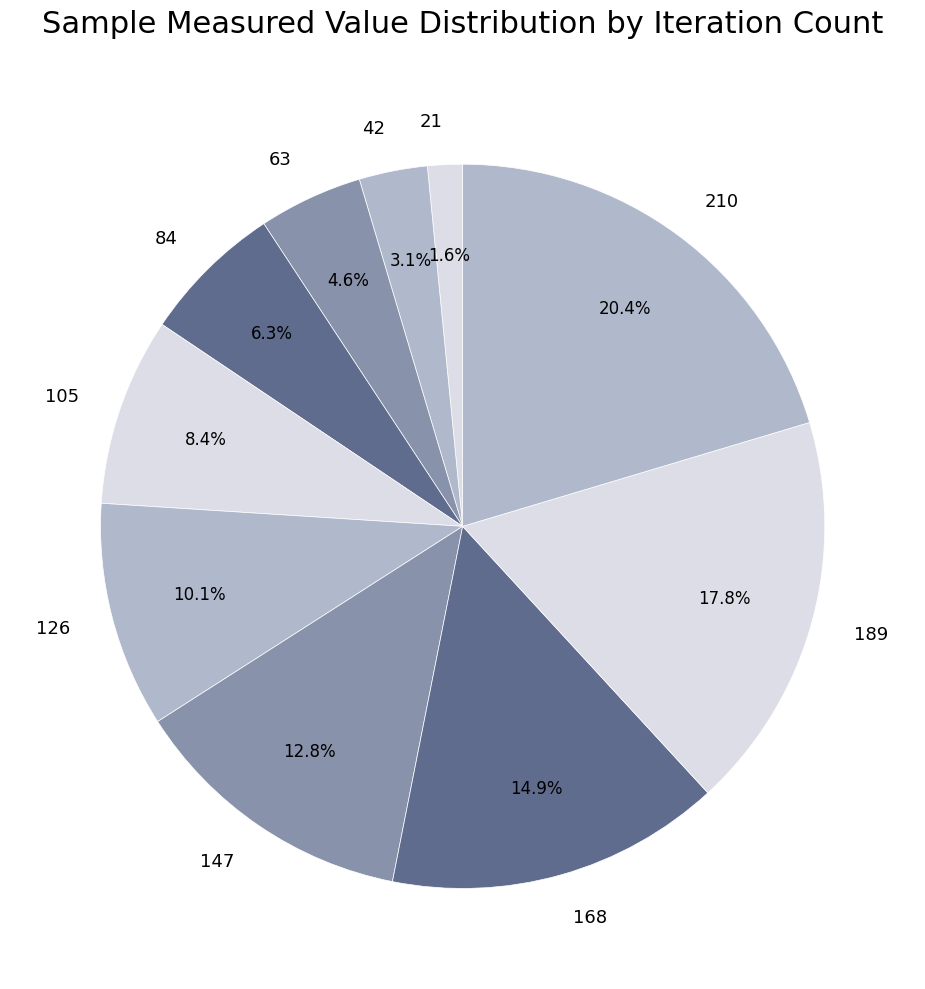

Rank the categories by value from highest to lowest.

210, 189, 168, 147, 126, 105, 84, 63, 42, 21